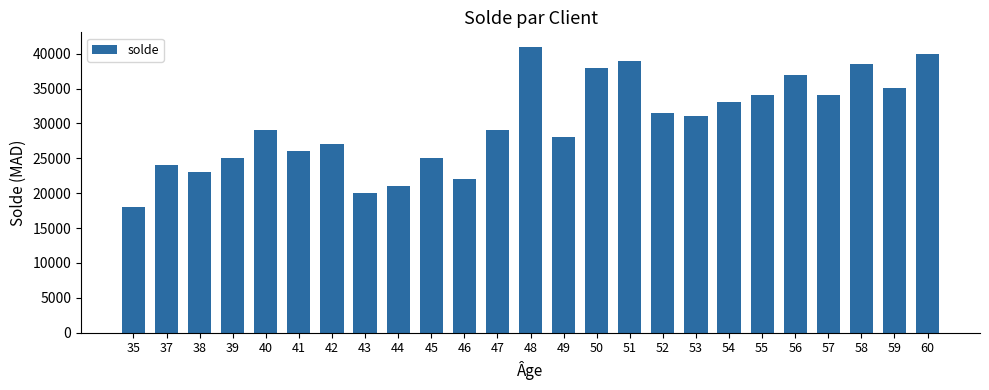

Approximately how many times larger is the value at 46 compared to 43?

1.1